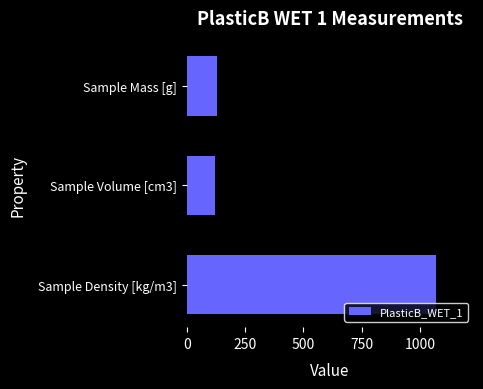

Between Sample Density [kg/m3] and Sample Mass [g], which is larger?

Sample Density [kg/m3]